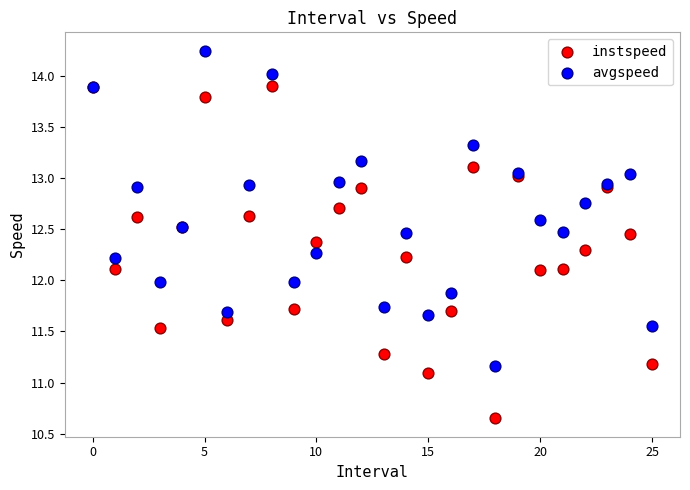

Which series contains the highest Y value?

avgspeed